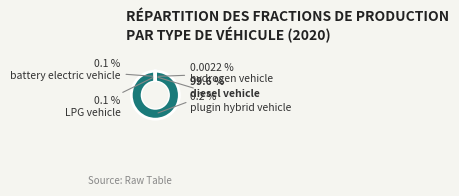

What is the largest slice in the pie chart?

diesel vehicle